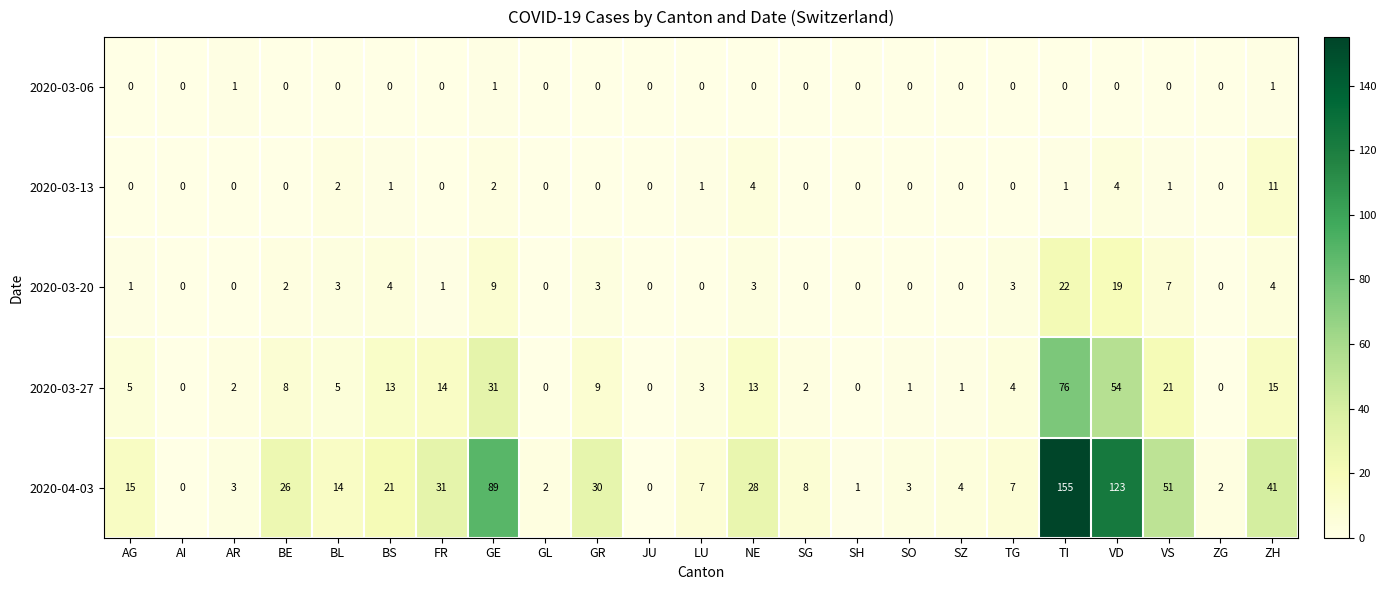

How many positive values does the 2020-03-20 series have?

13